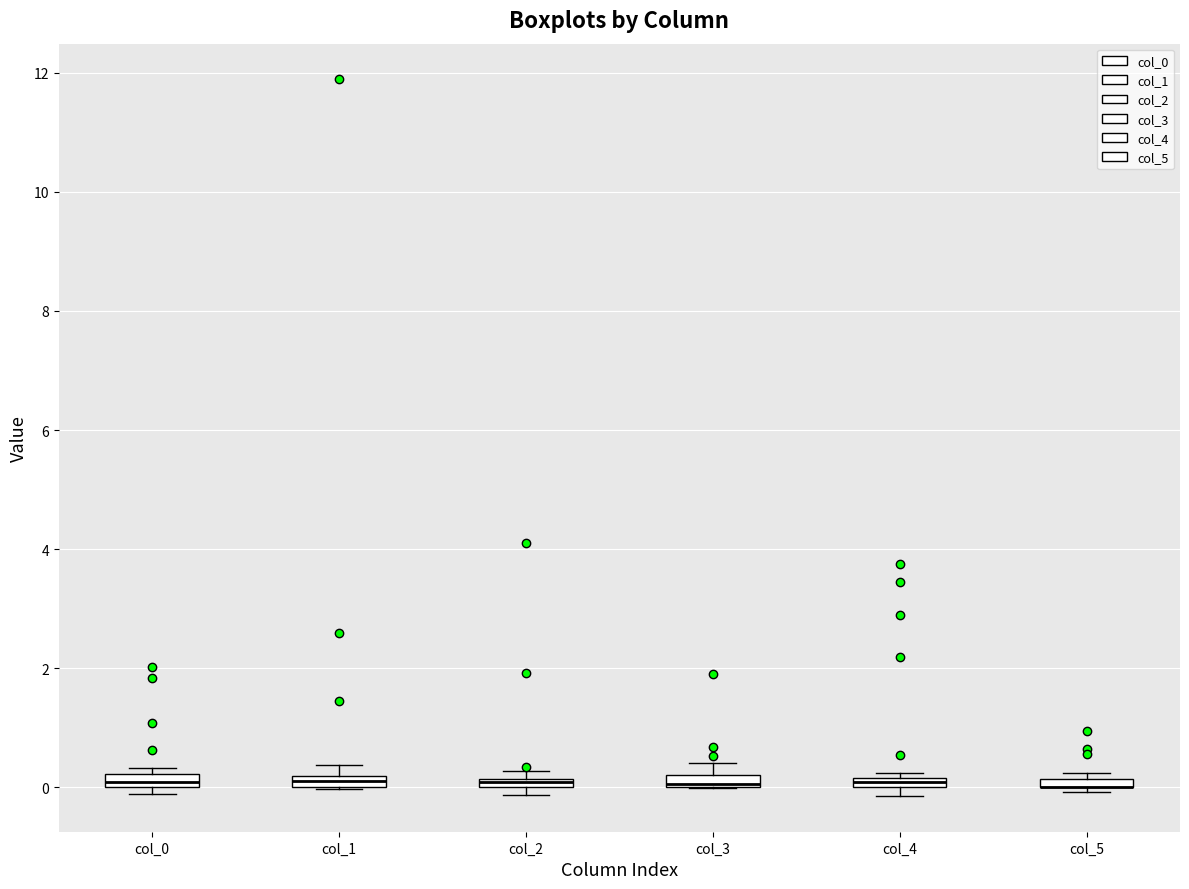

Where is the lower edge of the box for col_0 on the y-axis? The values are not printed on the chart, so give them approximately, as read against the axis.

0.0